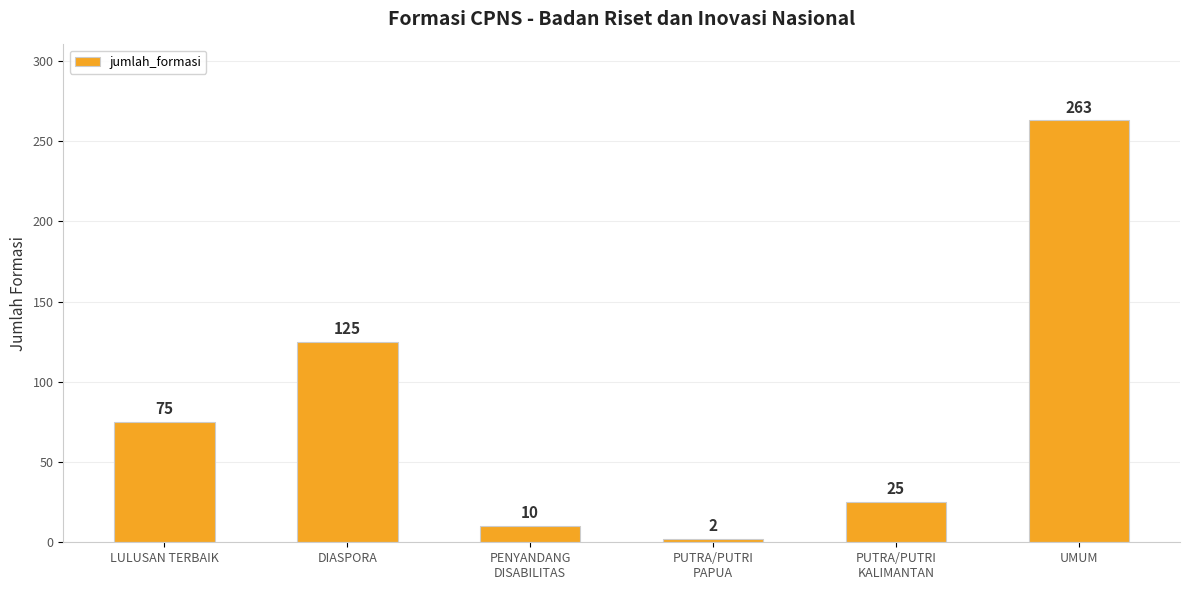

What is the value of the 1st bar from the left?

75